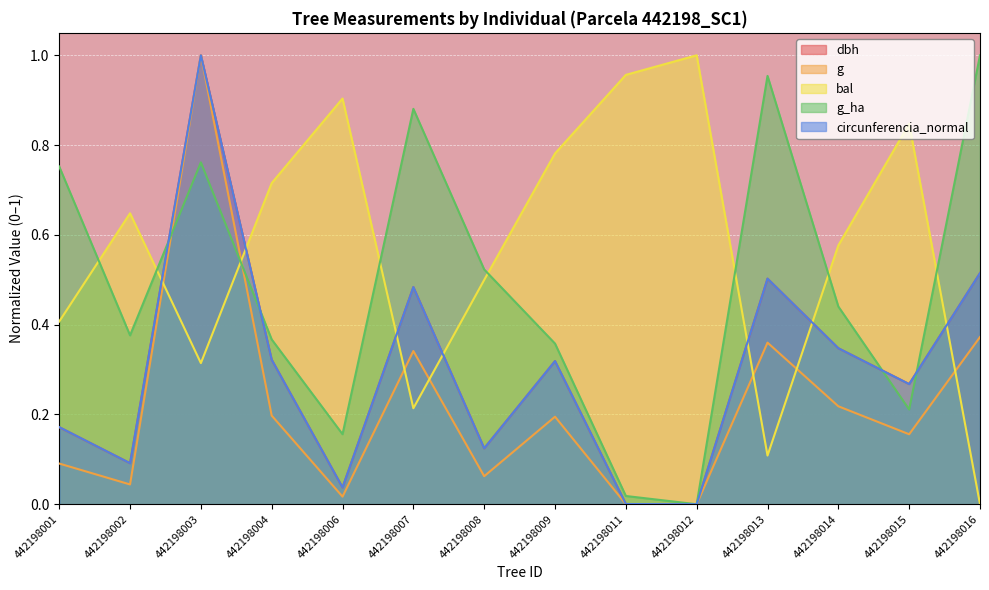

What is the sum of all dbh values?

4.2